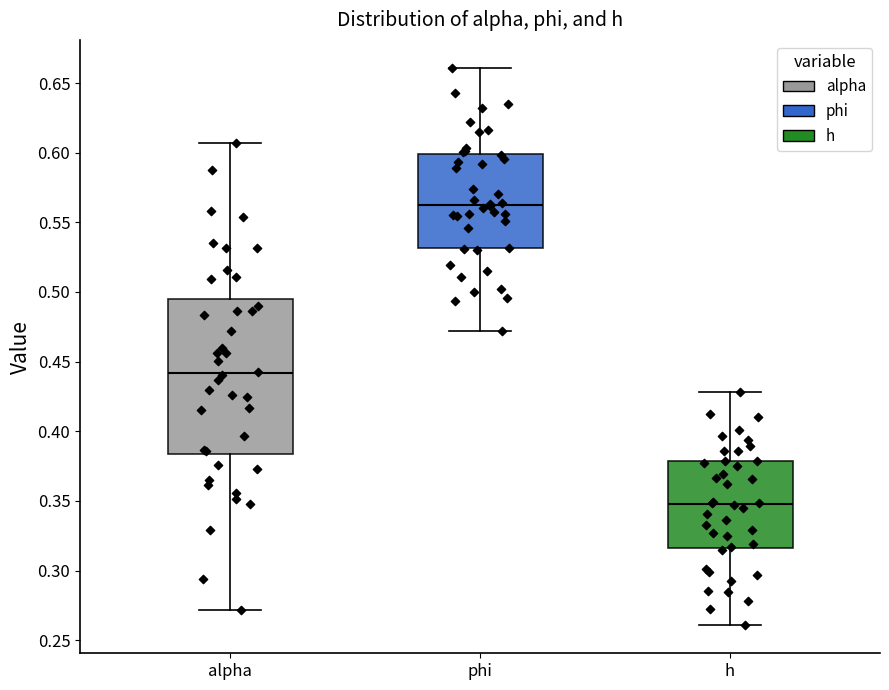

Reading left to right, transcribe this box plot: for each box, give where its median line is, the range the box spans, and where its two whiskers end, as read against the y-axis. The values are not printed on the chart, so give them approximately, as read against the axis.

alpha: median 0.440, box 0.385 to 0.495, whiskers 0.270 to 0.605
phi: median 0.565, box 0.530 to 0.600, whiskers 0.470 to 0.660
h: median 0.350, box 0.315 to 0.380, whiskers 0.260 to 0.430